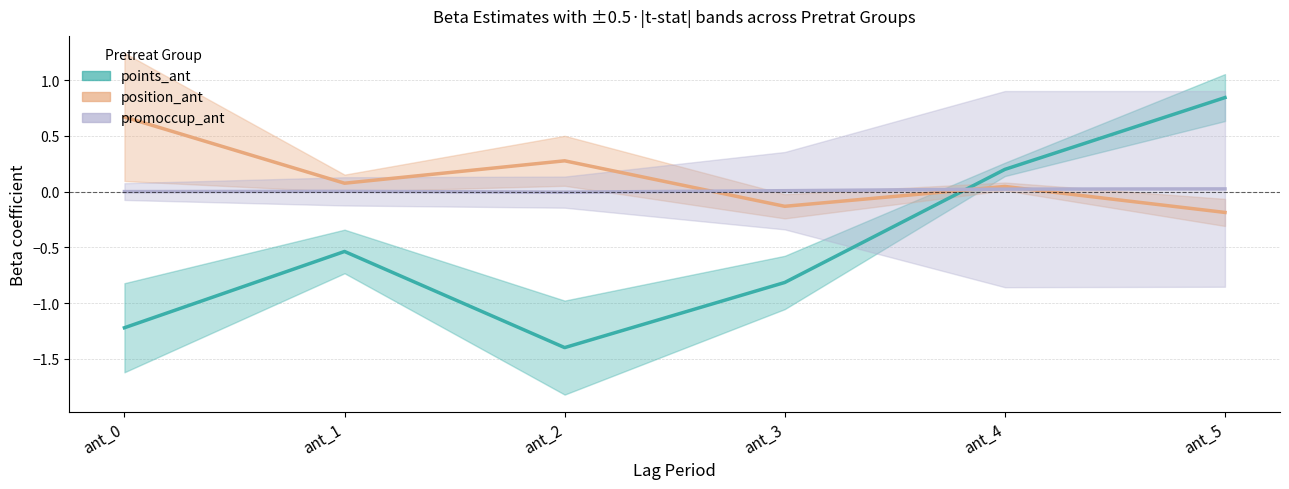

How many data points in promoccup_ant (Beta) are less than 0?

1